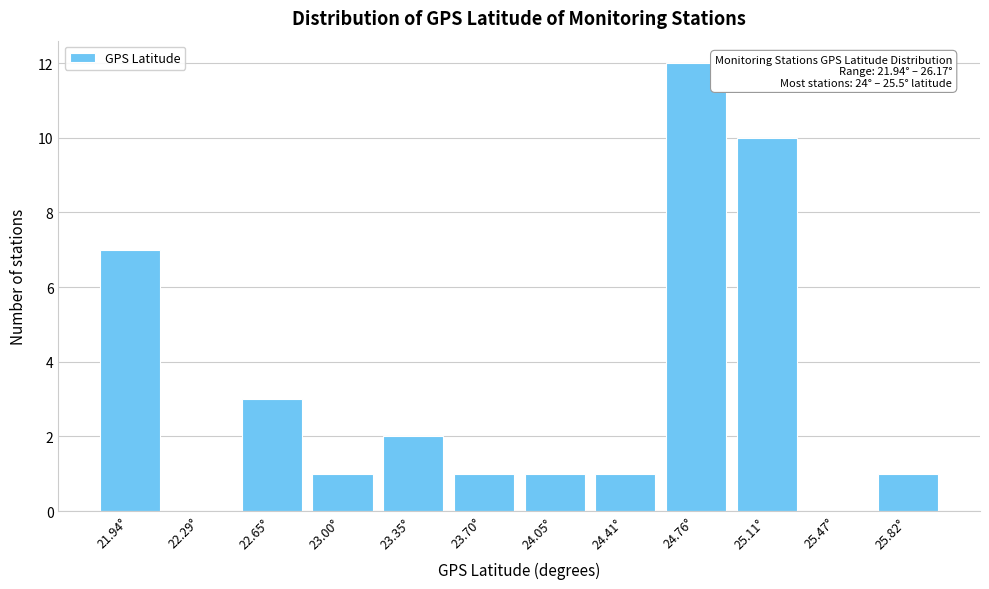

Reading left to right, transcribe all the data shown in this chart.

21.94°=7	22.29°=0	22.65°=3	23.00°=1	23.35°=2	23.70°=1	24.05°=1	24.41°=1	24.76°=12	25.11°=10	25.47°=0	25.82°=1